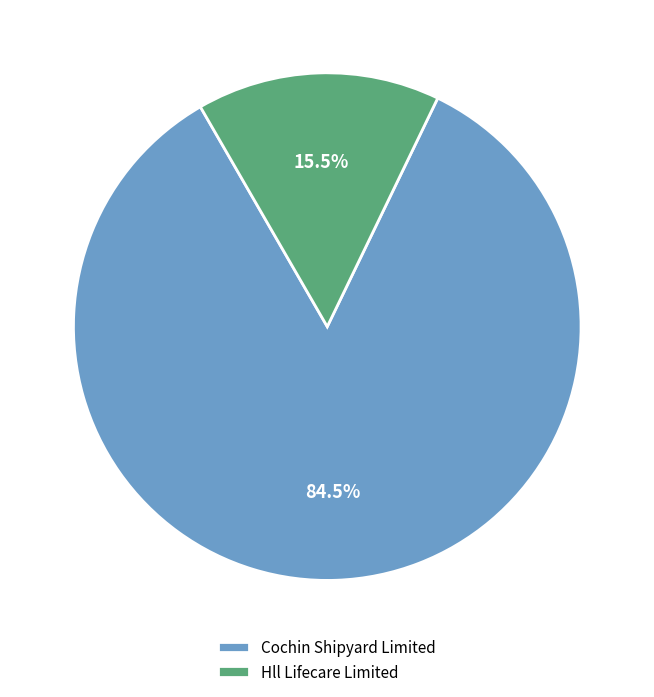

What percentage is NOT represented by Hll Lifecare Limited?

84.5%